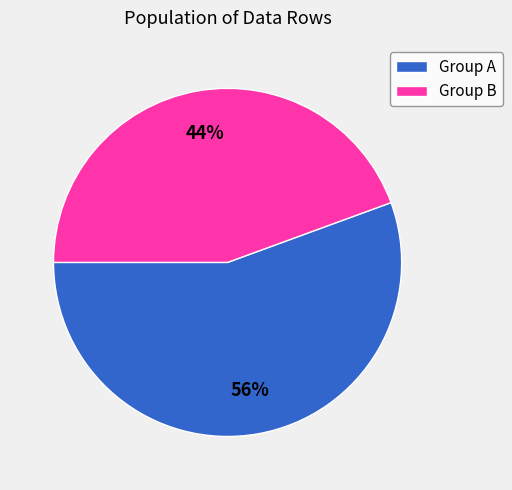

To the nearest percent, what is the average slice percentage?

50%